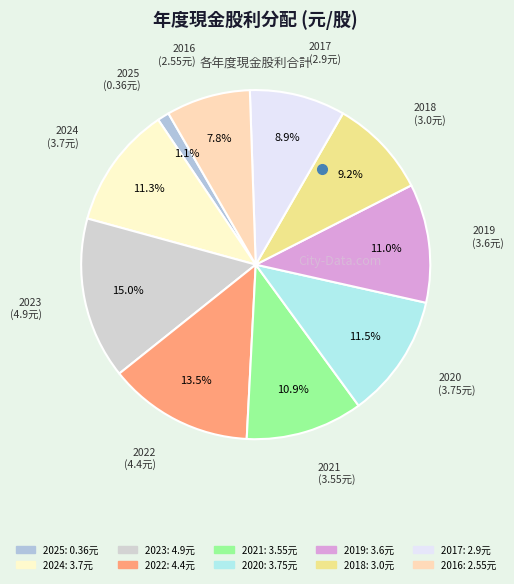

What percentage is NOT represented by 2025?

98.9%